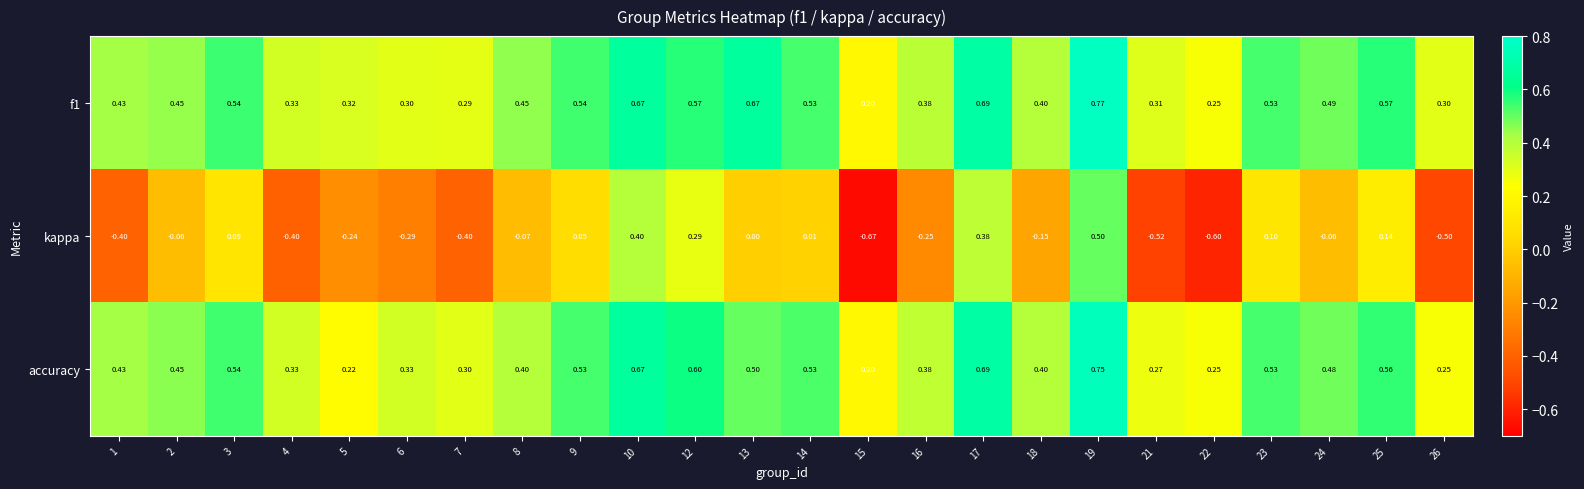

Is the value of f1 at 4 greater than the value of kappa at 18?

Yes